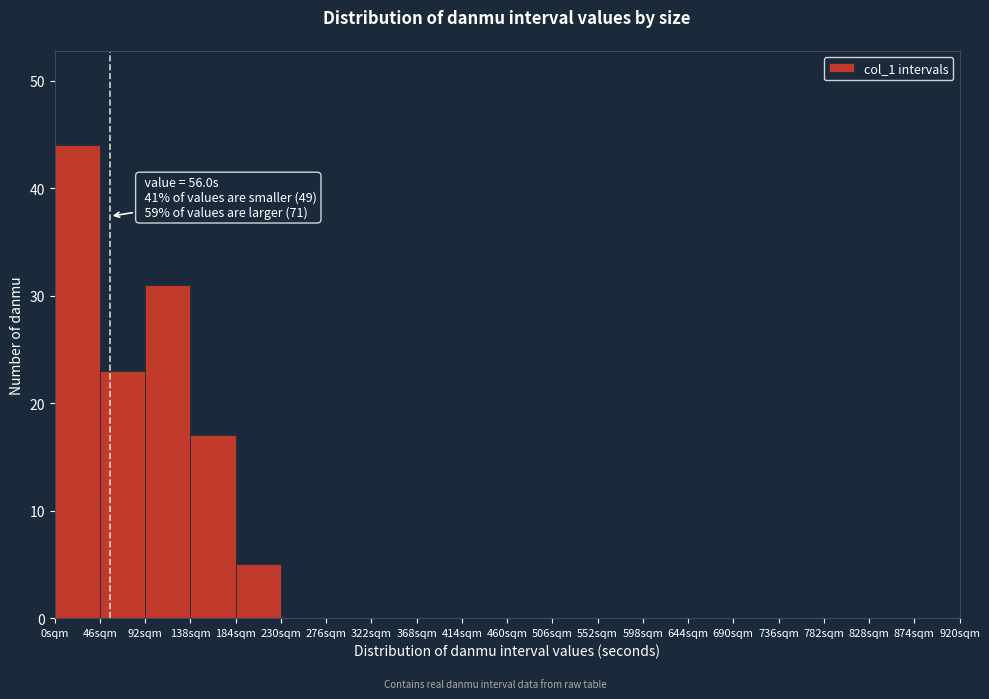

Over which range of the x-axis is the bar tallest?

0 to 46